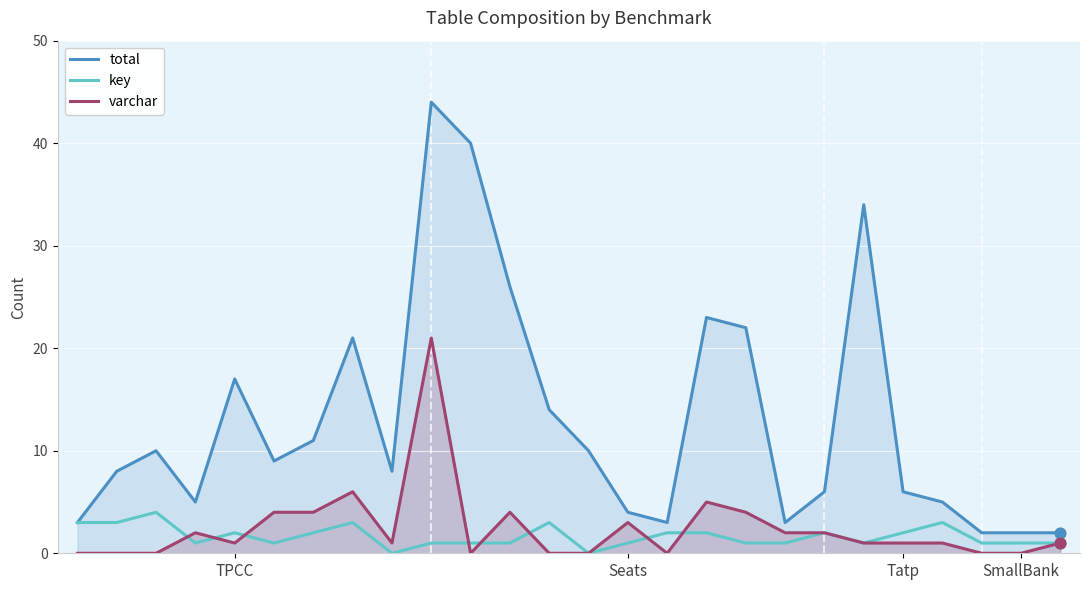

At which category is the sum across all series the highest?

9